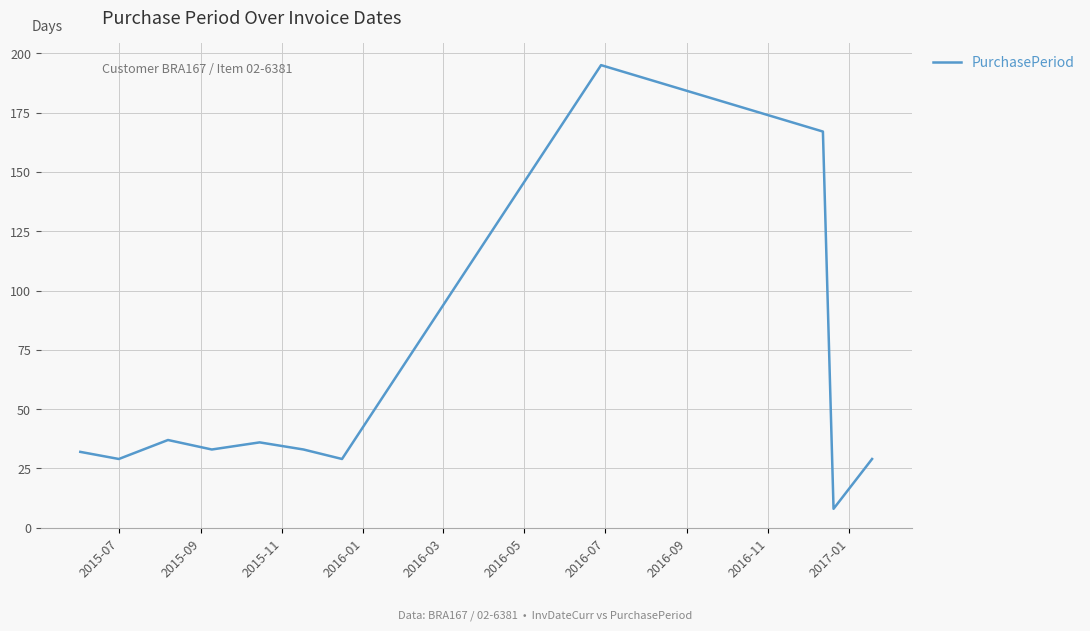

Does the chart have visible grid lines?

Yes